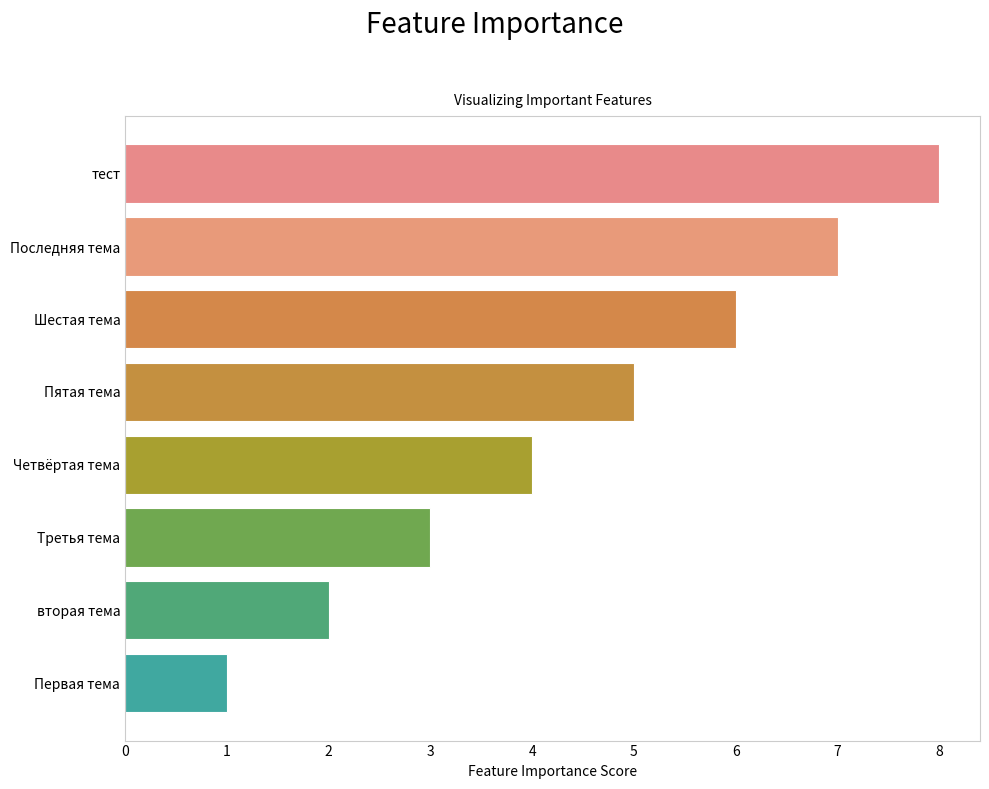

Are the bars grouped side by side (vs. stacked)?

No